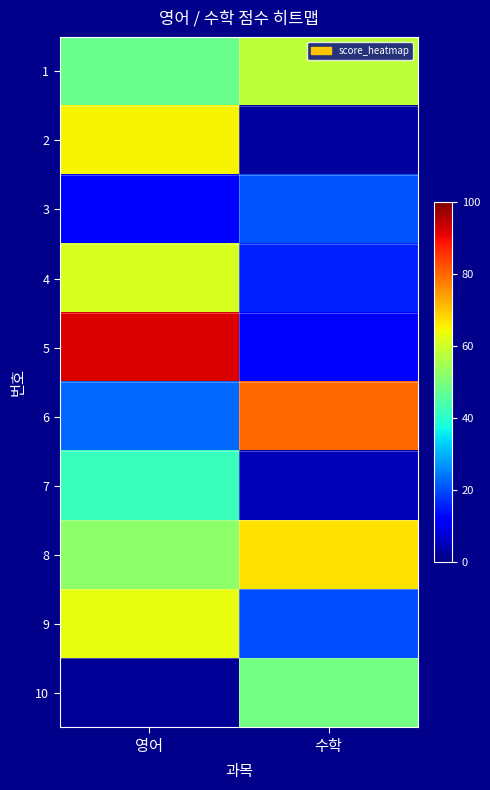

Reading right to left, list all the values displayed in this chart.

1: 수학=58	영어=48
2: 수학=3	영어=65
3: 수학=21	영어=11
4: 수학=16	영어=61
5: 수학=11	영어=92
6: 수학=80	영어=23
7: 수학=5	영어=42
8: 수학=67	영어=52
9: 수학=20	영어=63
10: 수학=49	영어=2